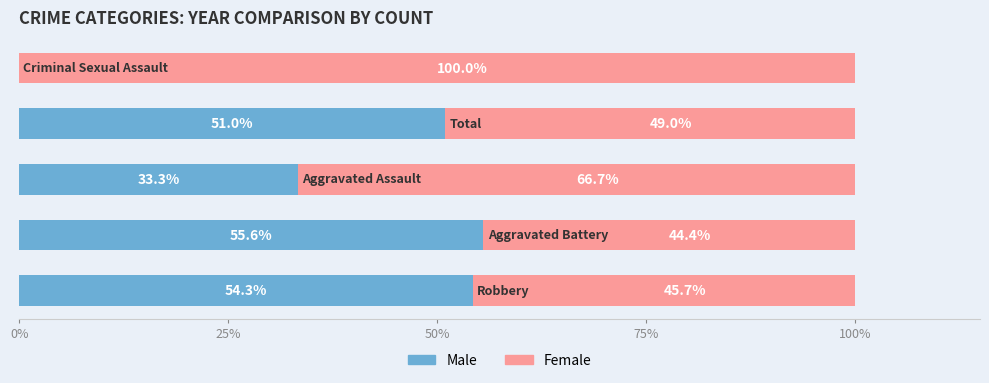

How many series are shown in this chart?

2